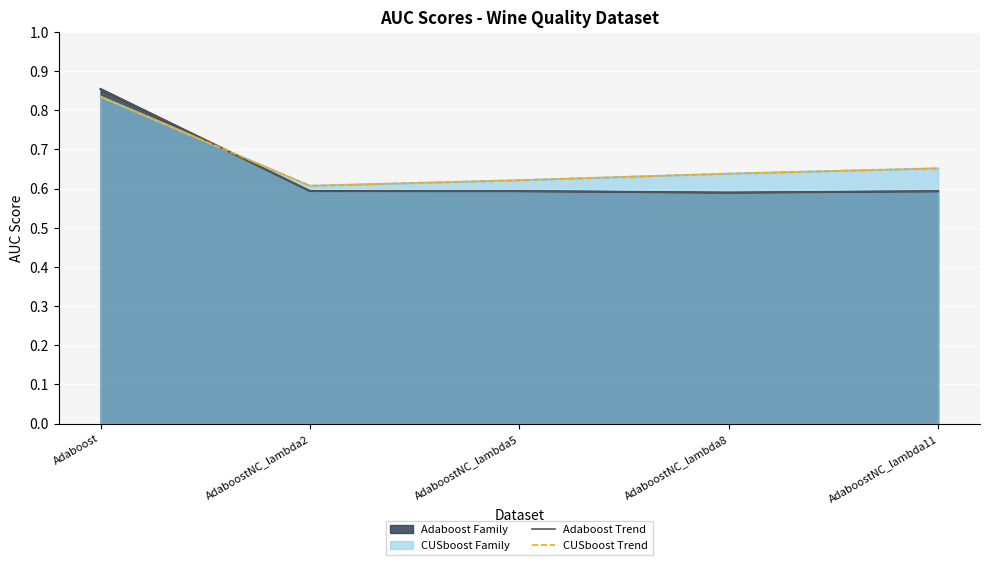

Where is the first local minimum for Adaboost Trend?

AdaboostNC_lambda8